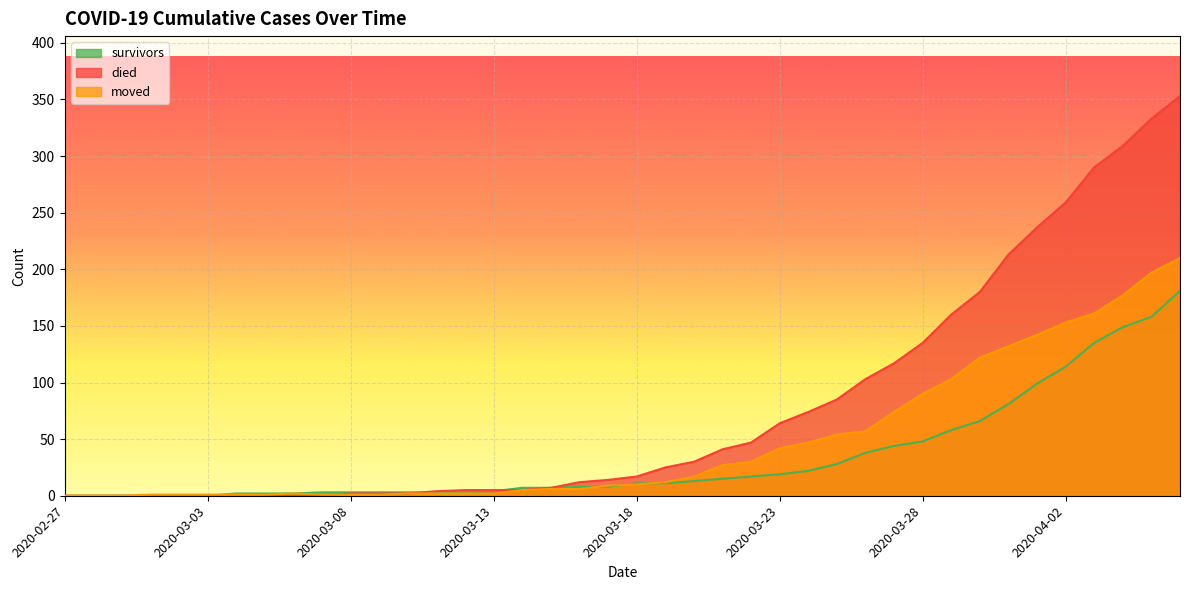

Where does the survivors series first go above 11?

2020-03-20